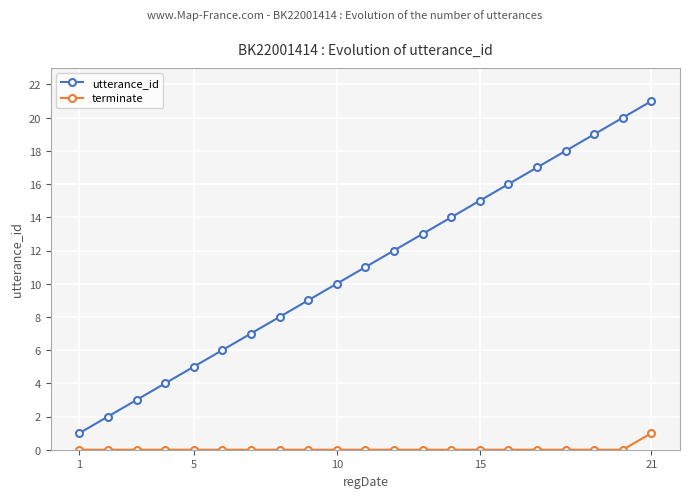

List the series in order of their overall mean, lowest first.

terminate, utterance_id